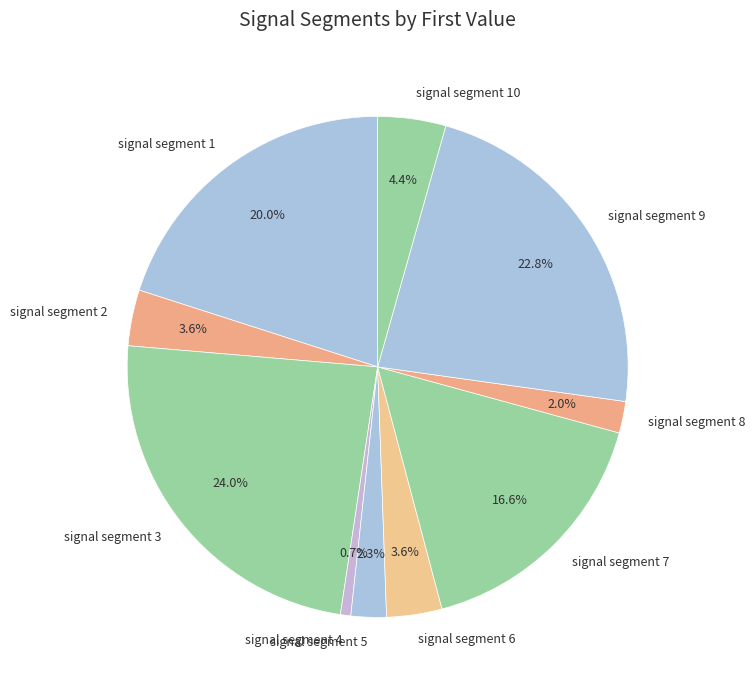

Which has a higher value, signal segment 9 or signal segment 8?

signal segment 9